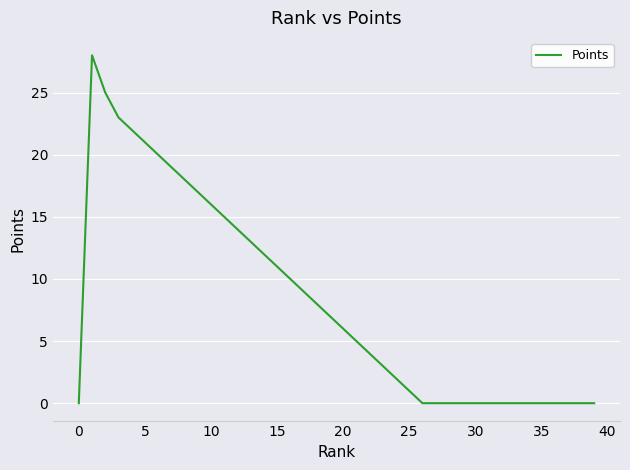

How many values are below 6?

20